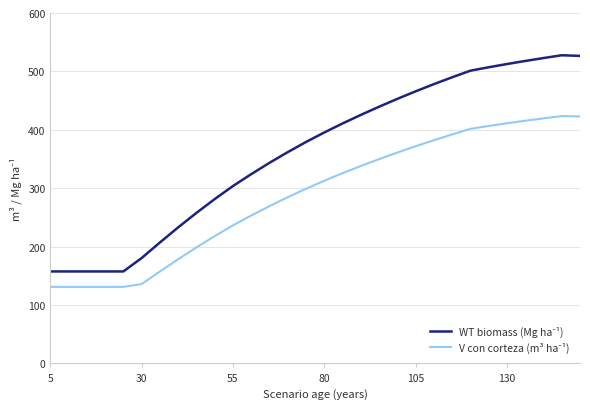

What is the maximum value shown in the chart?

527.7